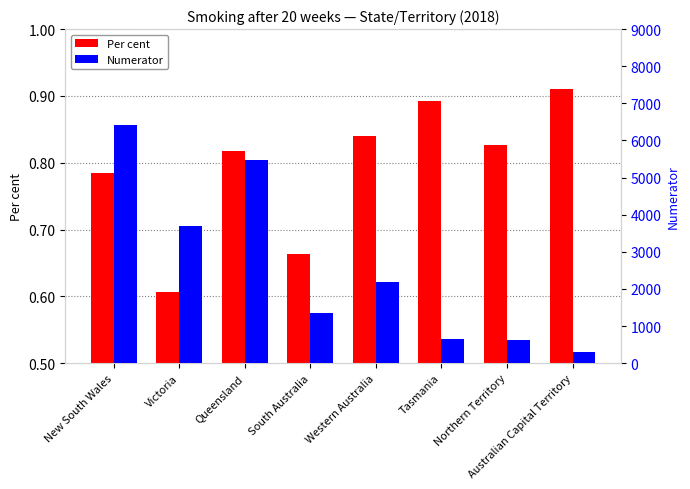

What is the greatest value displayed?

6405.0